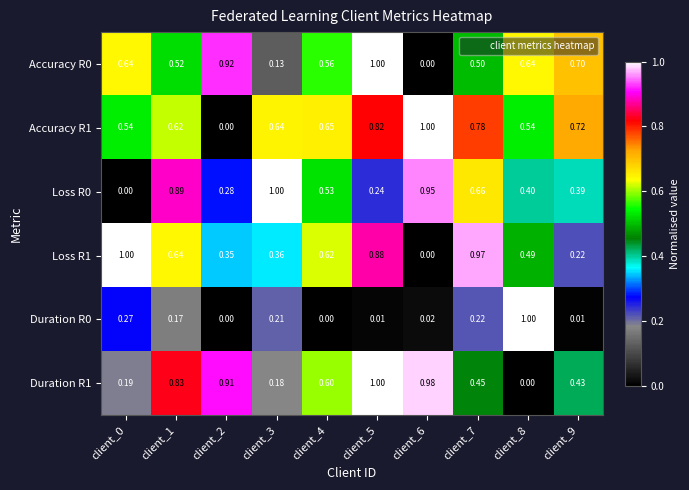

Is the value of Duration R0 at client_9 greater than the value of Loss R1 at client_6?

Yes